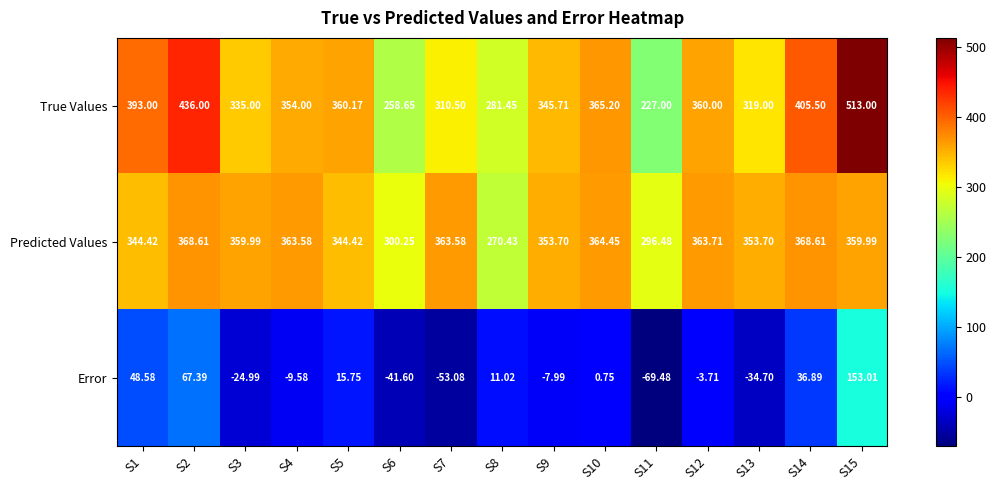

Which series has the largest range (max minus min)?

True Values